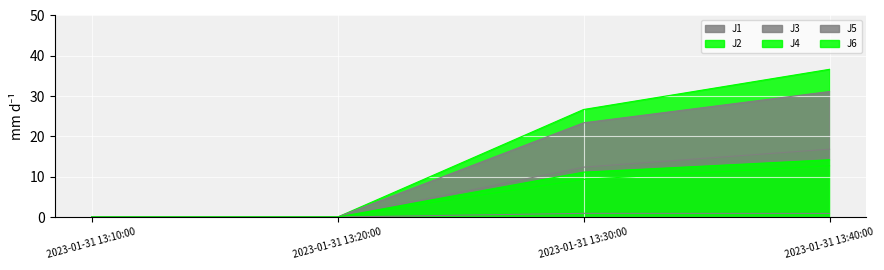

True or false: J2 and J4 cross at least once.

False